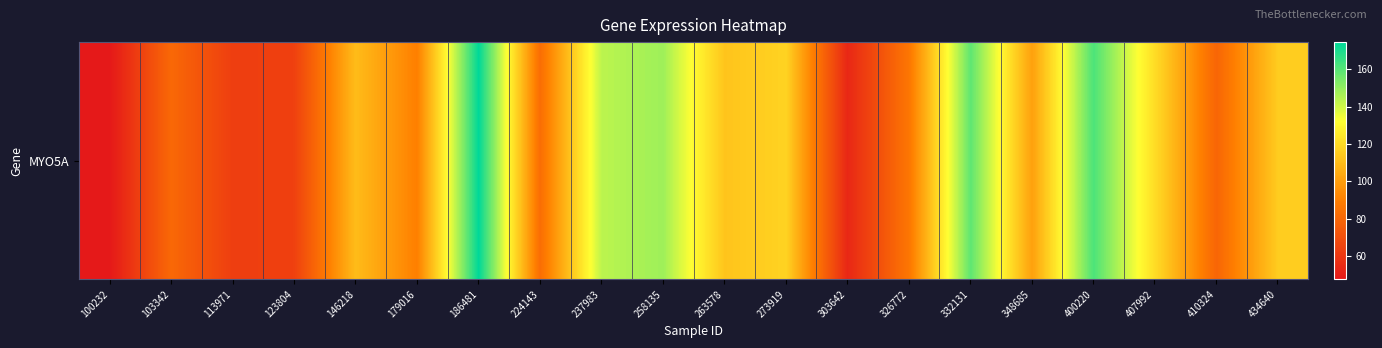

Rank the categories by value from lowest to highest.

100232, 303642, 113971, 123804, 410324, 103342, 224143, 326772, 179016, 348685, 146218, 263578, 434640, 273919, 407992, 237983, 258135, 332131, 400220, 186481